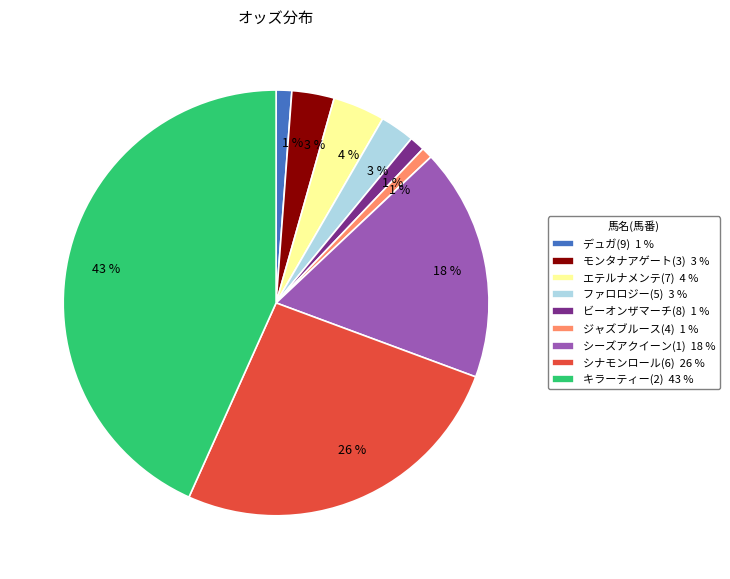

The キラーティー(2) 43 % slice represents 43% of the pie. True or false?

True